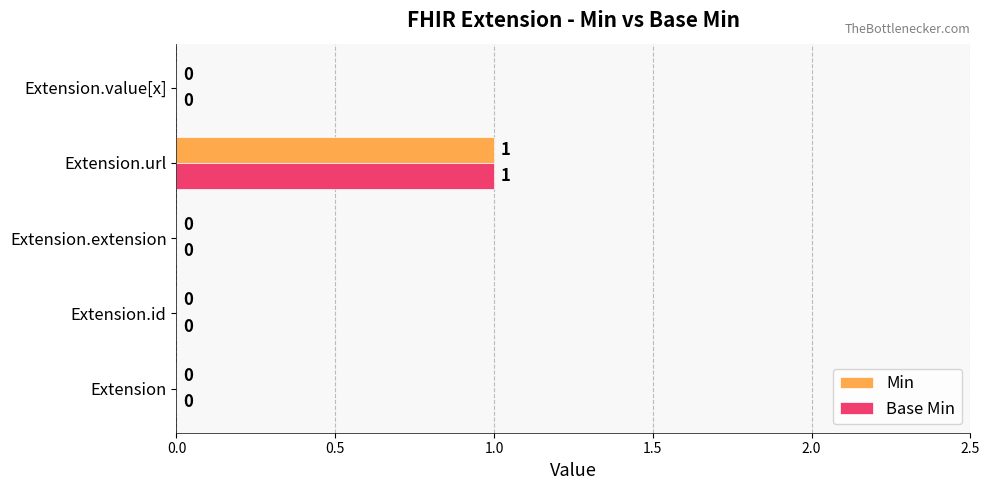

The value of Base Min at Extension is 0. True or false?

True